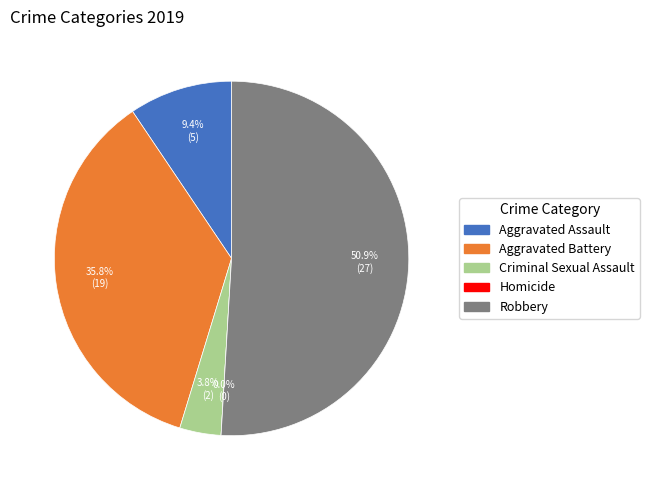

Rank the categories by value from lowest to highest.

Homicide, Criminal Sexual Assault, Aggravated Assault, Aggravated Battery, Robbery